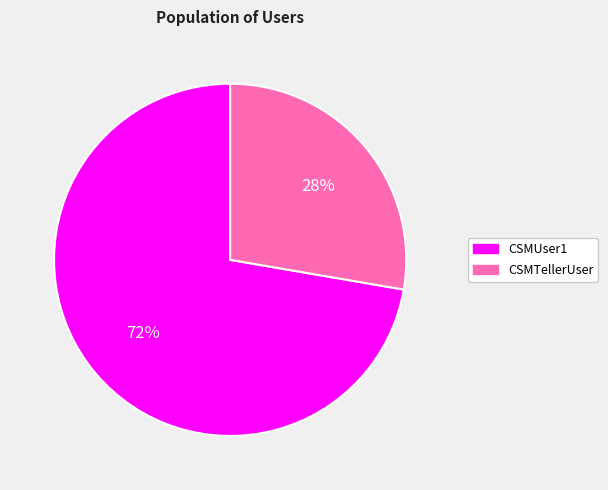

Is CSMUser1 the majority of the pie?

Yes